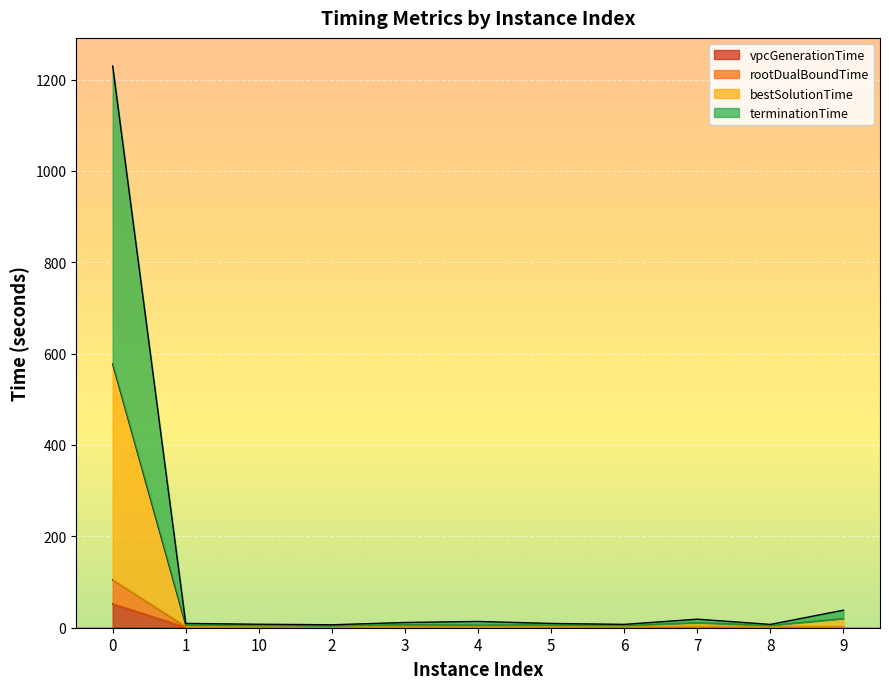

How many data points in bestSolutionTime are less than 5?

2